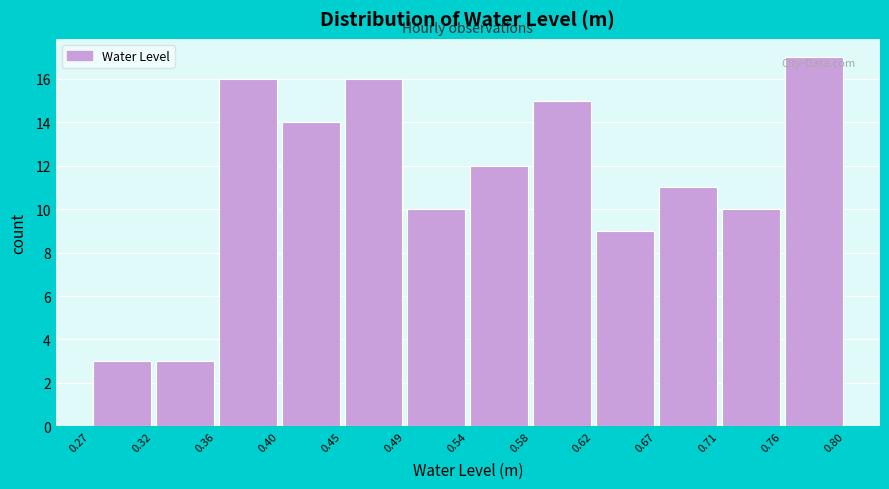

Over which range of the x-axis is the bar tallest?

0.76 to 0.80